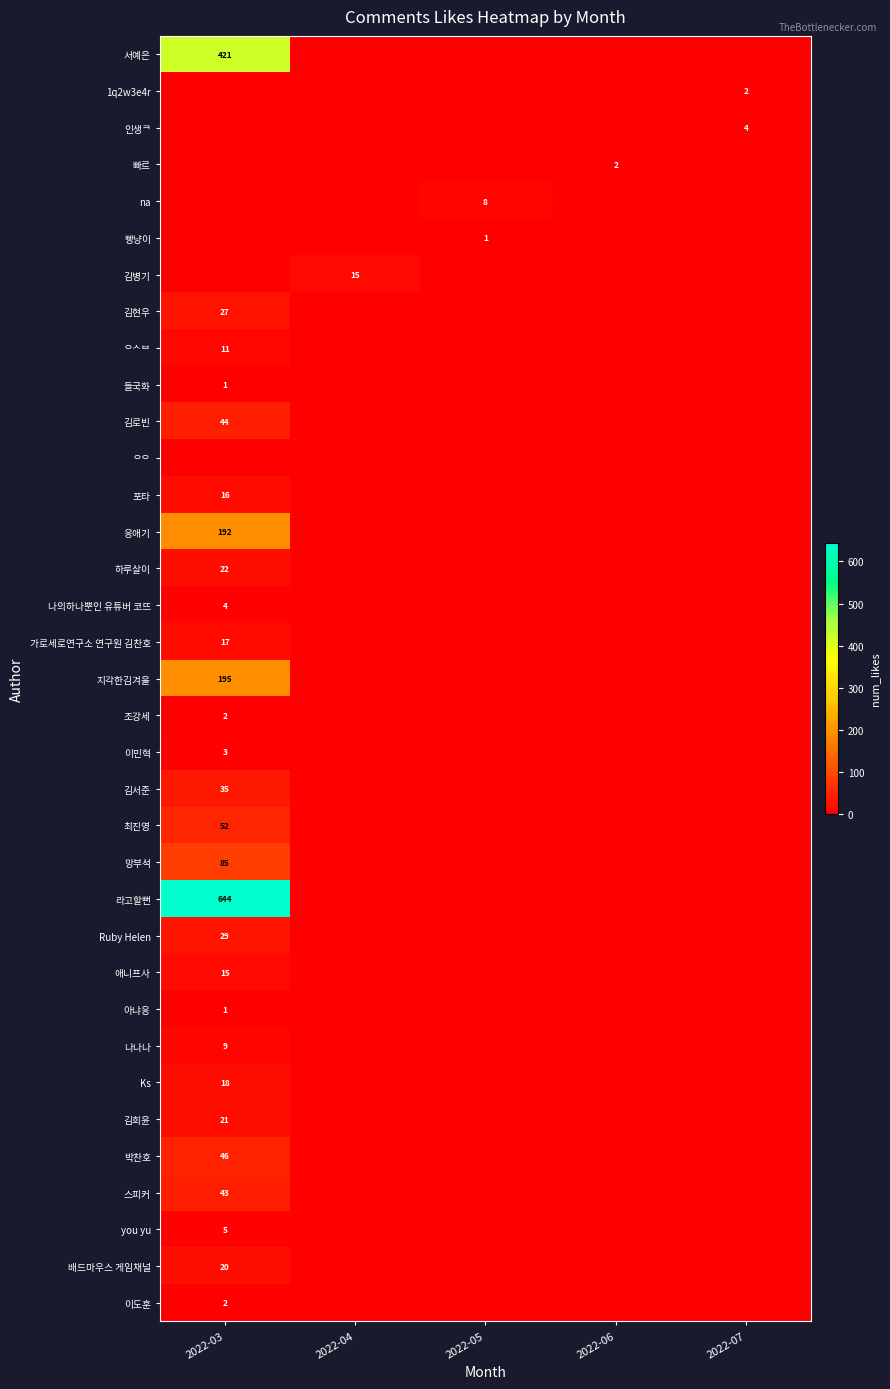

At how many categories does at least one series exceed 576?

1